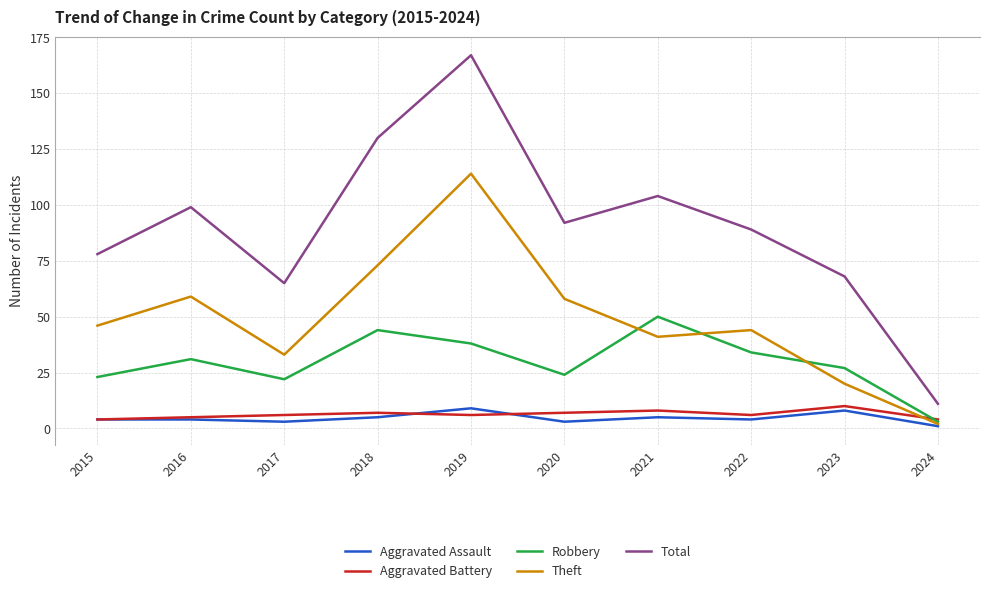

What is the spread (max minus min) of values at 2021?

99